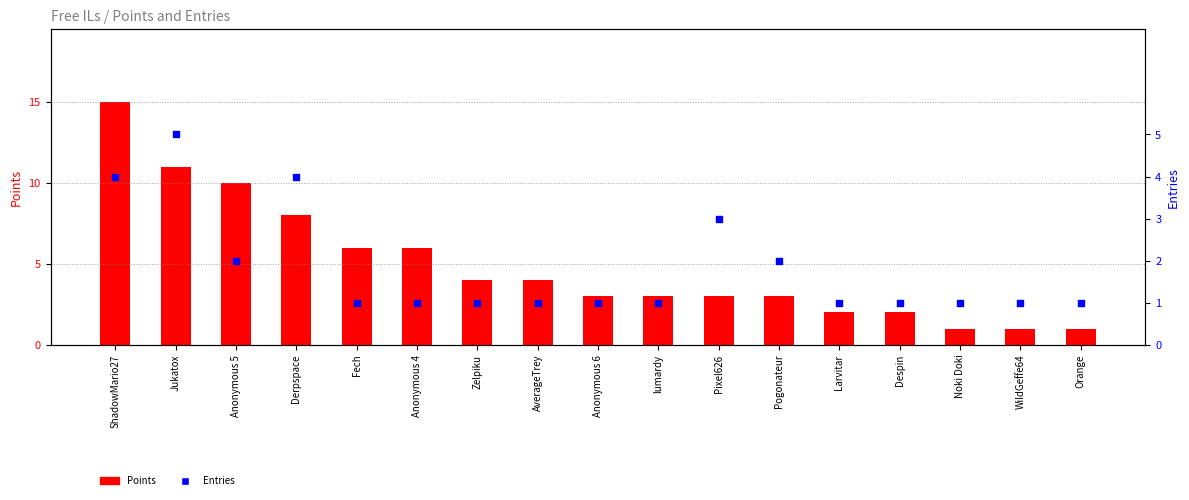

What are all the series names shown in the legend?

Points, Entries